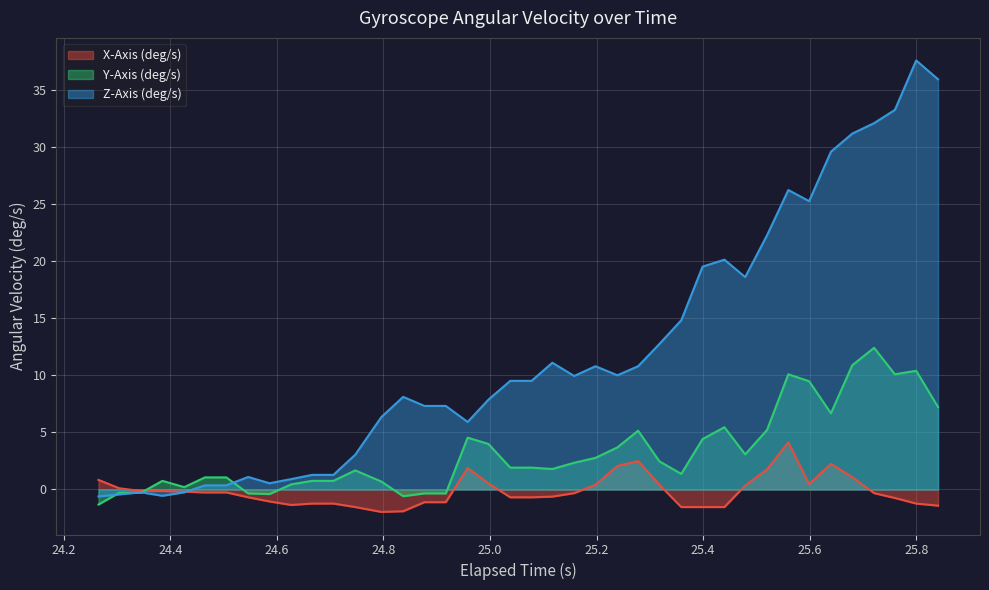

Which series has the largest total across all categories?

Z-Axis (deg/s)